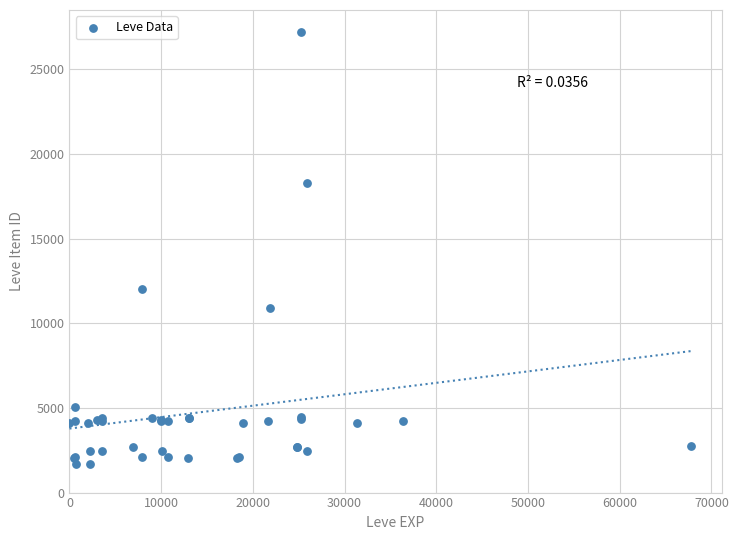

What Y value in the scatter plot is closest to 14448?

12018